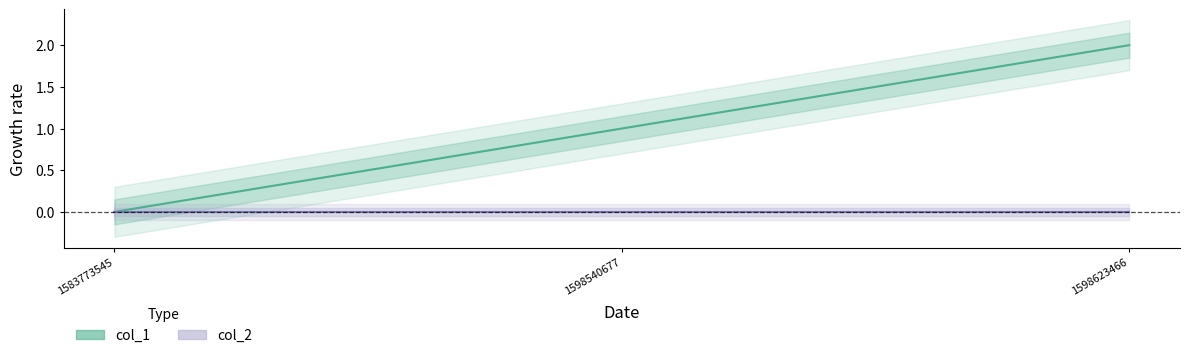

Reading right to left, transcribe all the data shown in this chart.

2	1	0